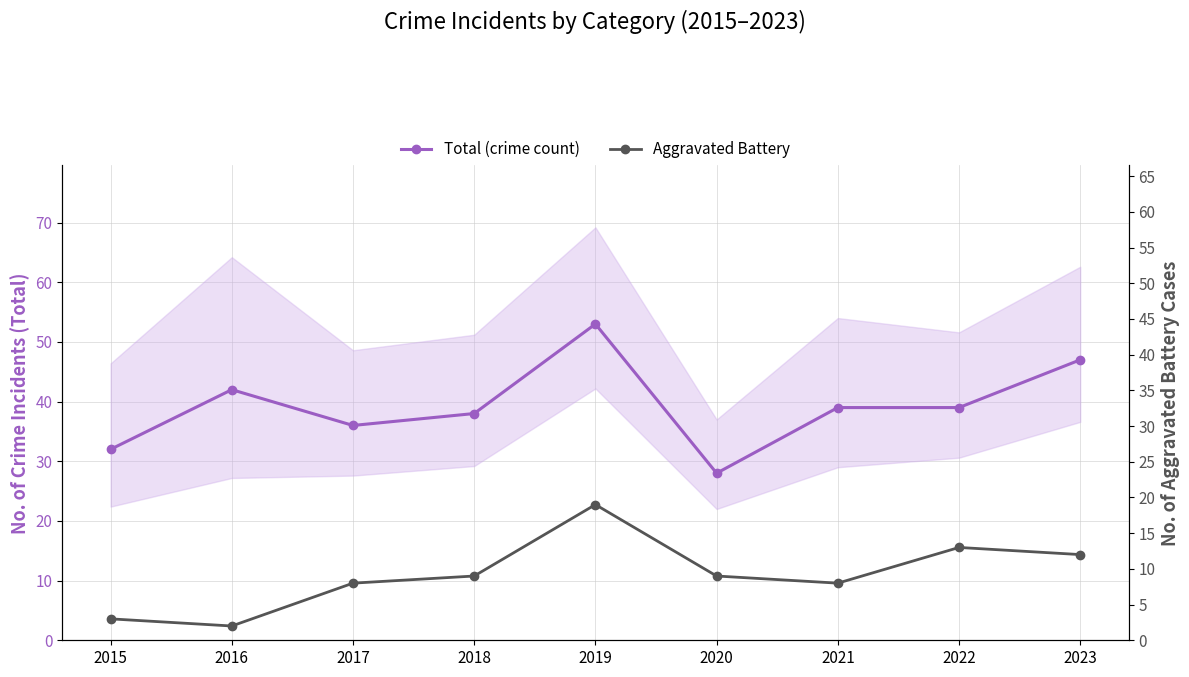

What is the difference between the maximum and minimum values in the Total (crime count) series?

25